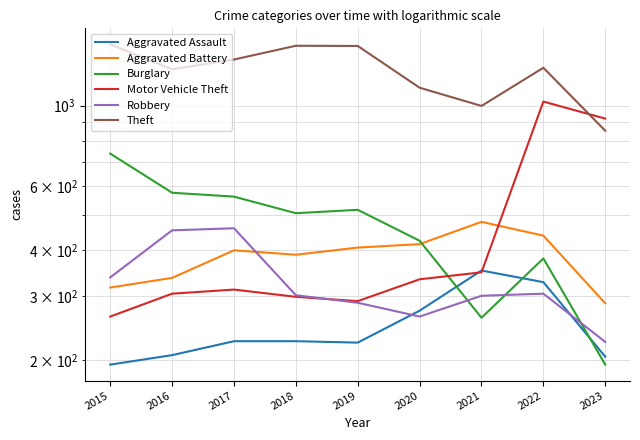

True or false: Burglary has a value of 121 at 2023.

False